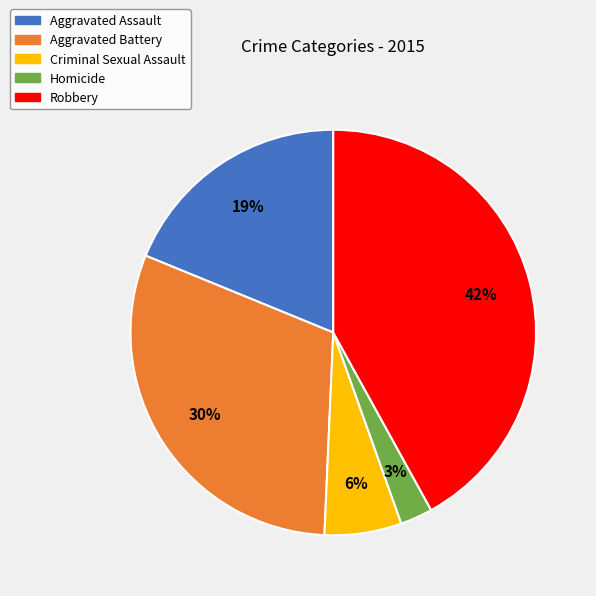

Is Homicide the majority of the pie?

No